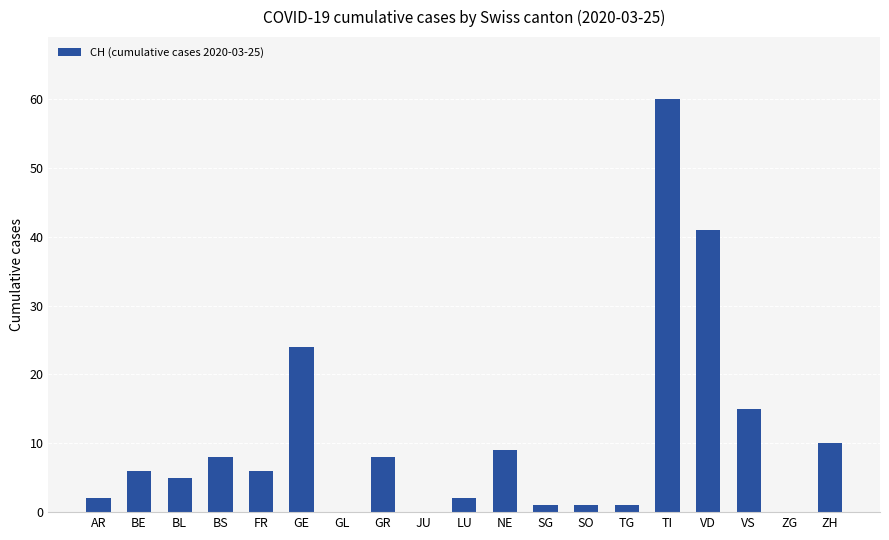

How many data points does each series have?

19